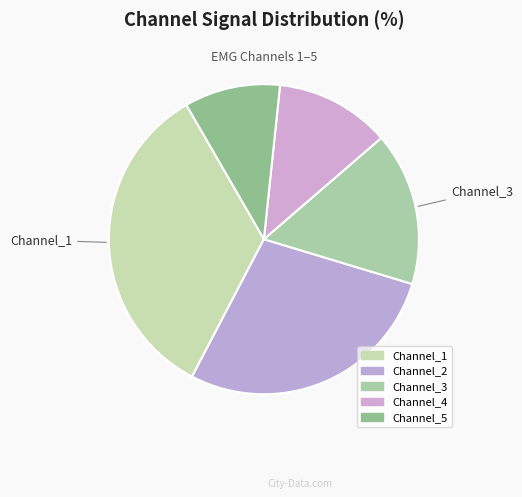

What is the change in value from Channel_1 to Channel_2?

-6